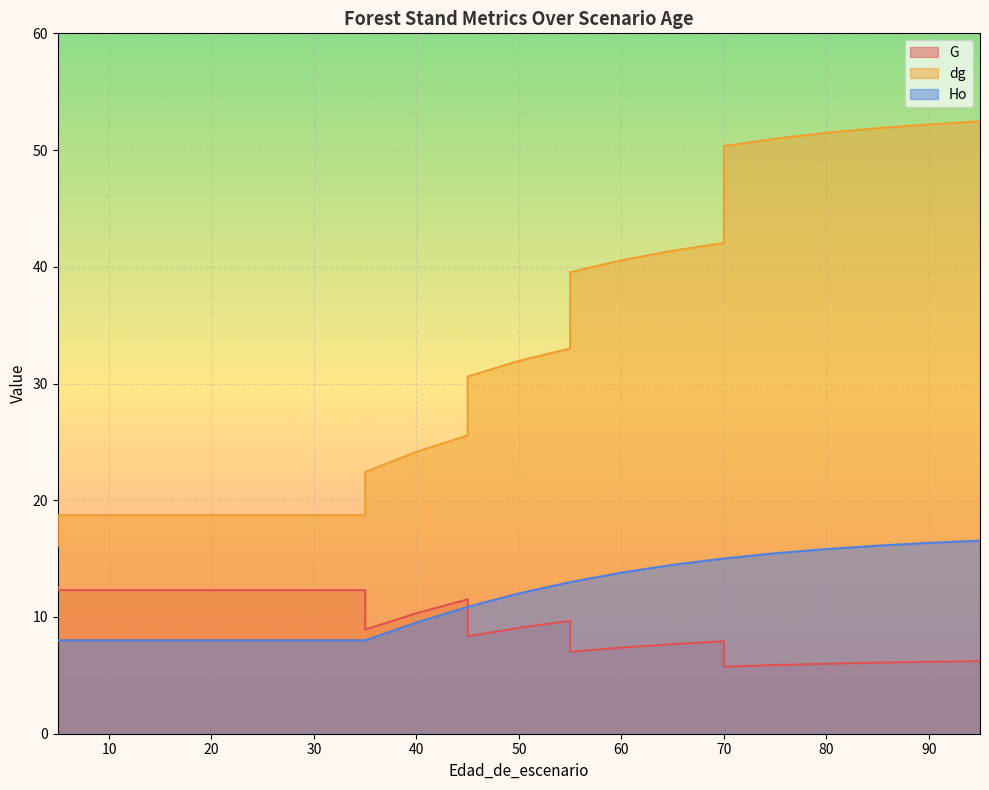

What is the sum of the Ho values at 35 and 90?

24.4